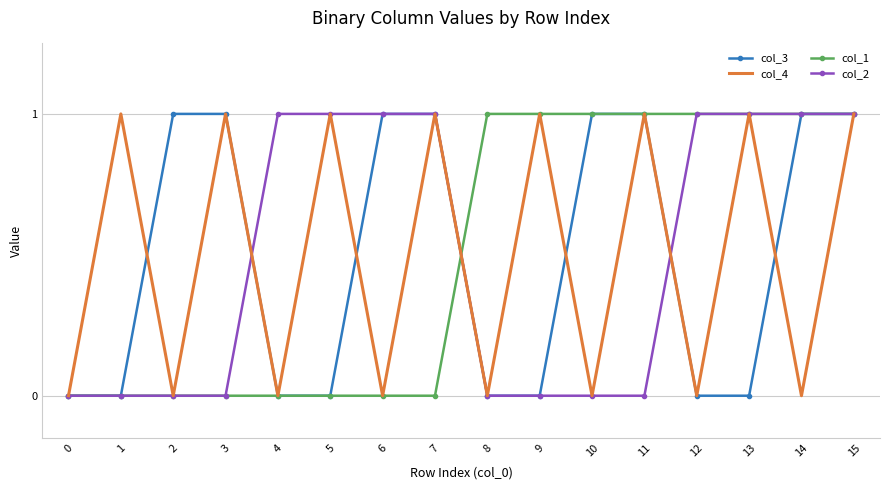

Which series changed the most between 6 and 7?

col_4